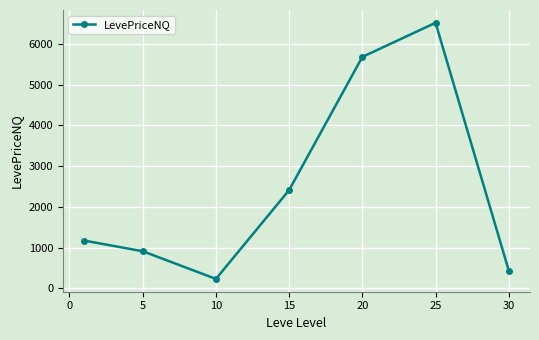

What is the value of the 1st point from the left?

1171.8